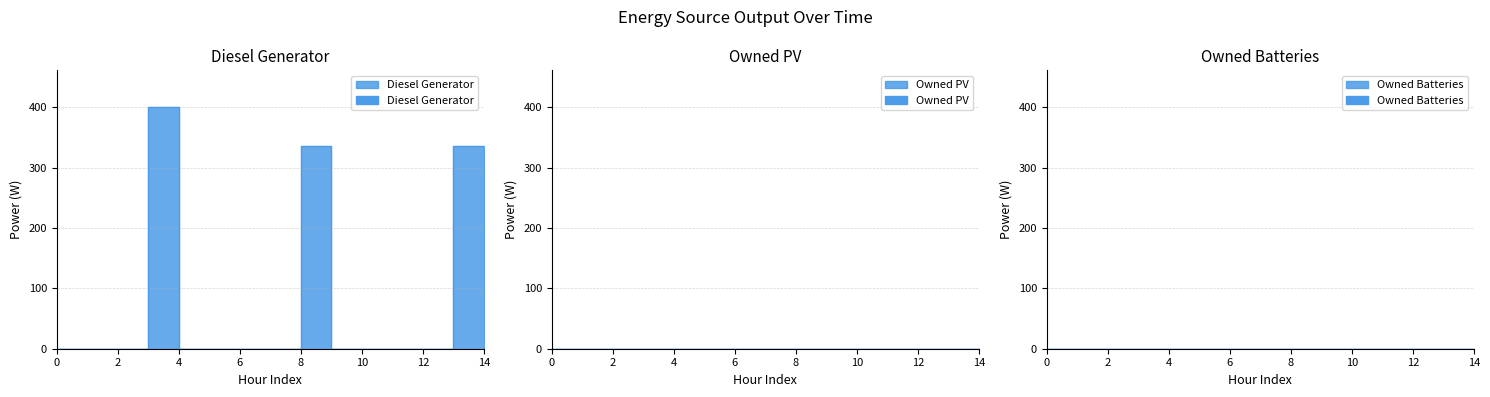

What is the value of the Diesel Generator point at the 14th from the left?

336